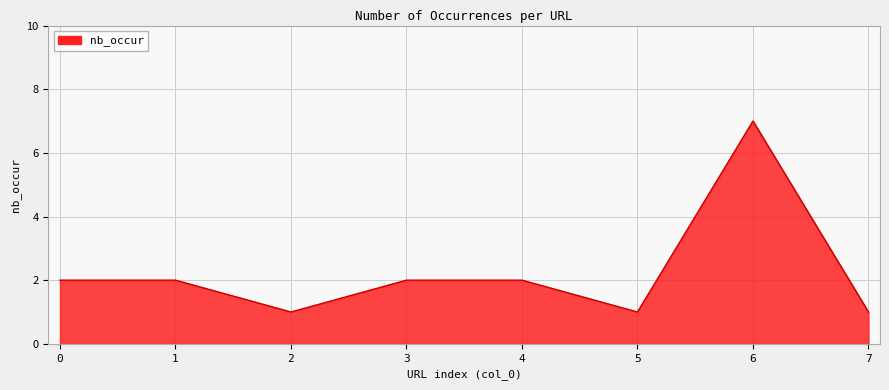

How many interior local valleys (lower than both neighbors) does the data have?

2